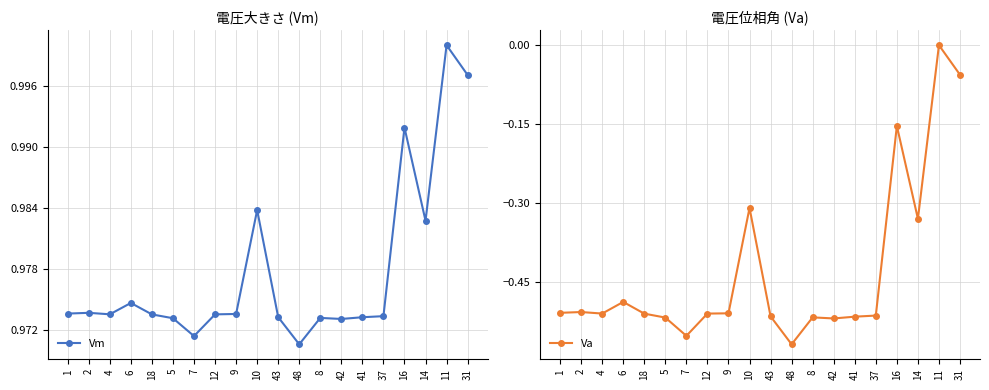

Is it true that Vm equals 1.0 at 2?

True